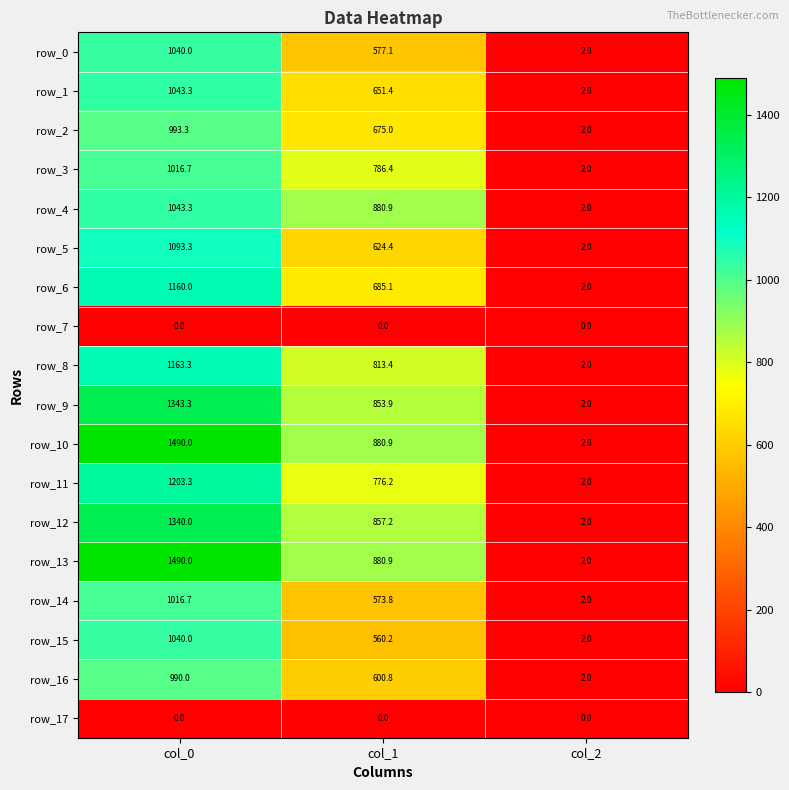

Rank the categories by row_12 value from highest to lowest.

col_0, col_1, col_2